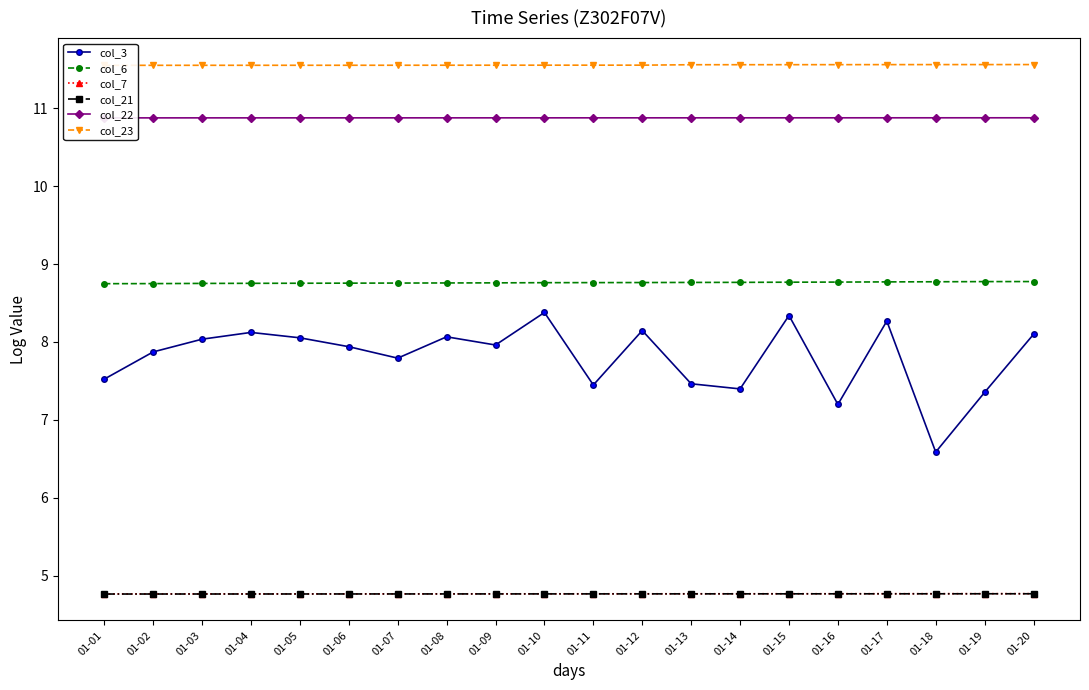

True or false: col_7 and col_22 intersect in this chart.

False